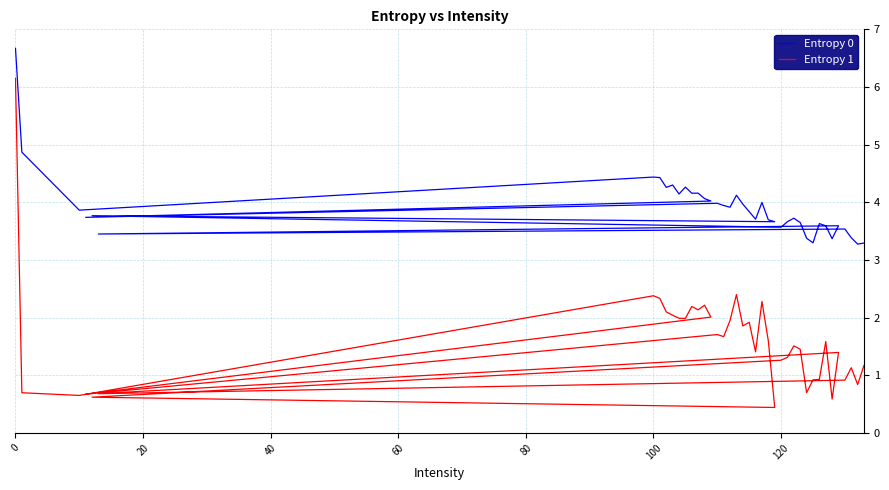

What is the value of the Entropy 0 point at the 27th from the left?

3.7